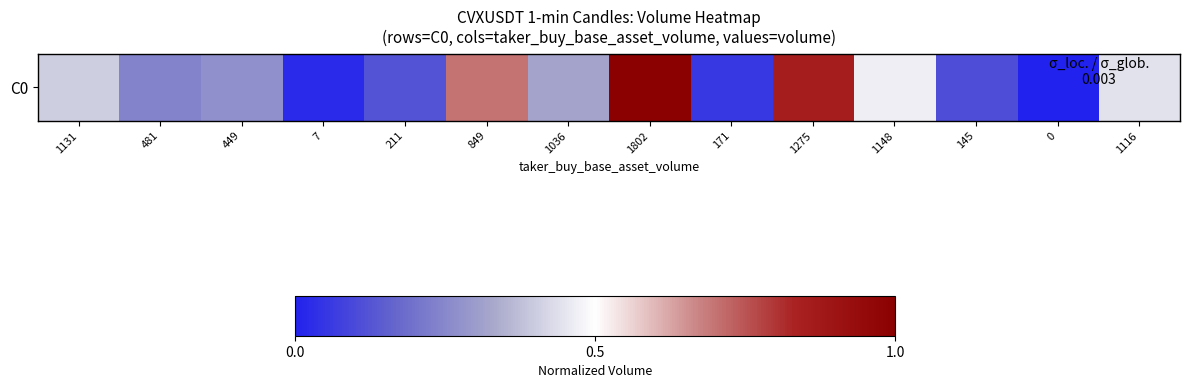

Is it true that the value at 7 is 0.0?

False